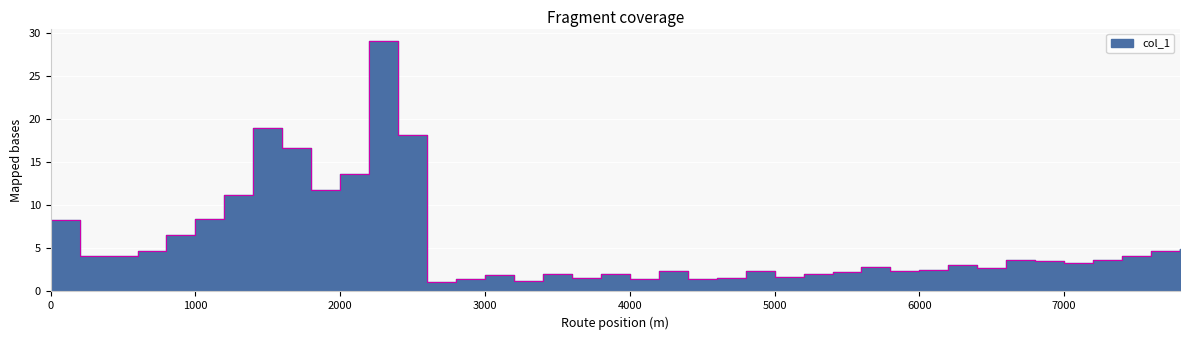

True or false: the data shows 2.3 at 7400.

False